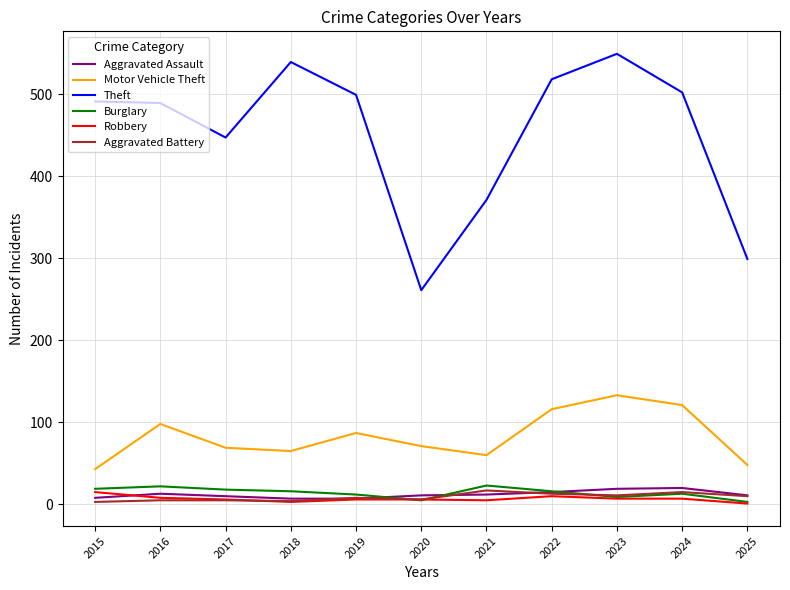

At 2021, list the series in order from largest to smallest.

Theft, Motor Vehicle Theft, Burglary, Aggravated Battery, Aggravated Assault, Robbery